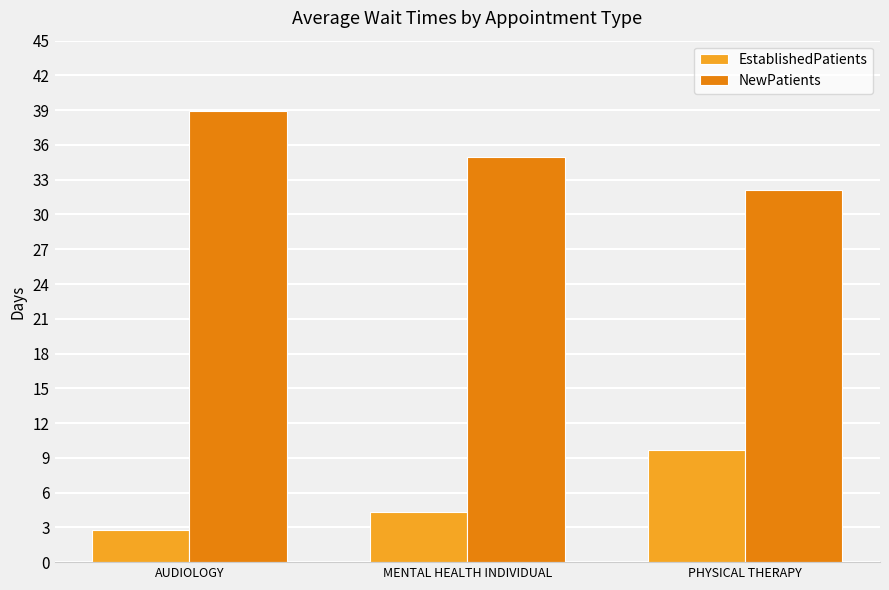

What is the sum of the EstablishedPatients values at PHYSICAL THERAPY and MENTAL HEALTH INDIVIDUAL?

14.0